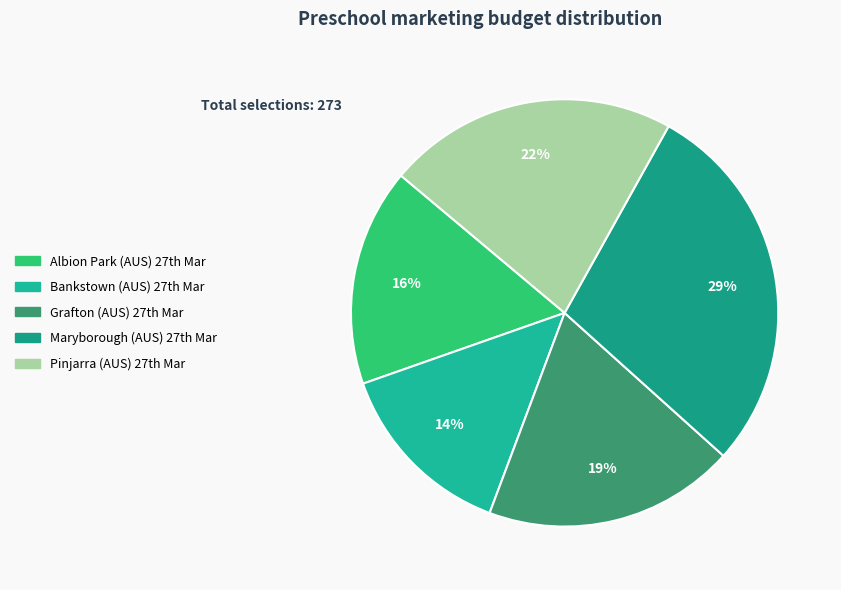

Rank the categories by value from highest to lowest.

Maryborough (AUS) 27th Mar, Pinjarra (AUS) 27th Mar, Grafton (AUS) 27th Mar, Albion Park (AUS) 27th Mar, Bankstown (AUS) 27th Mar